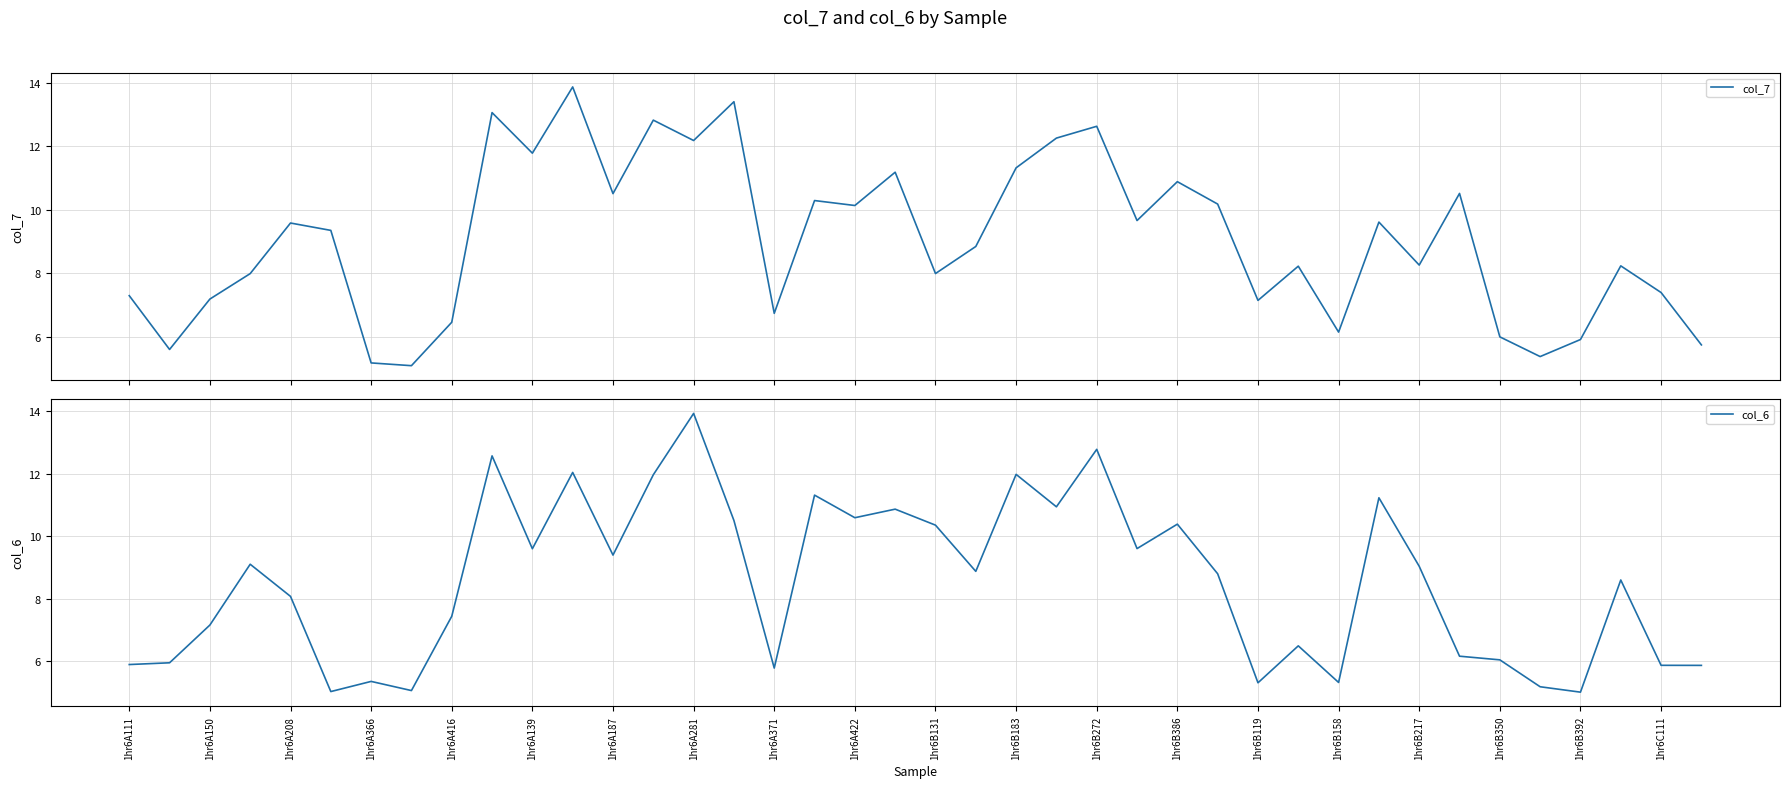

How many intersections are there between col_6 and col_7?

23